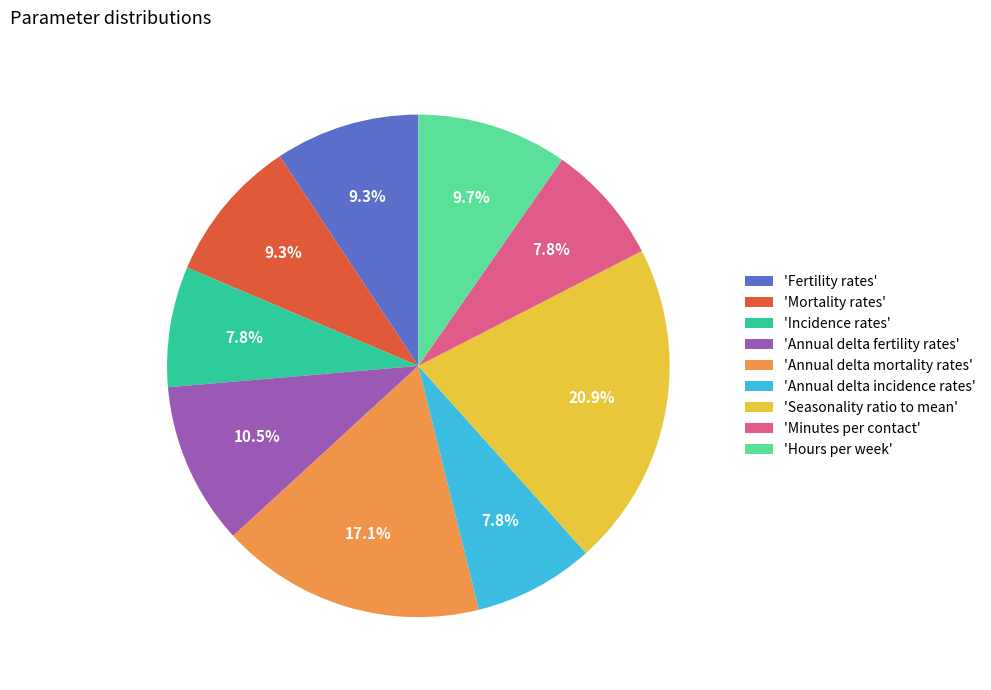

To the nearest percent, what is the average slice percentage?

11%